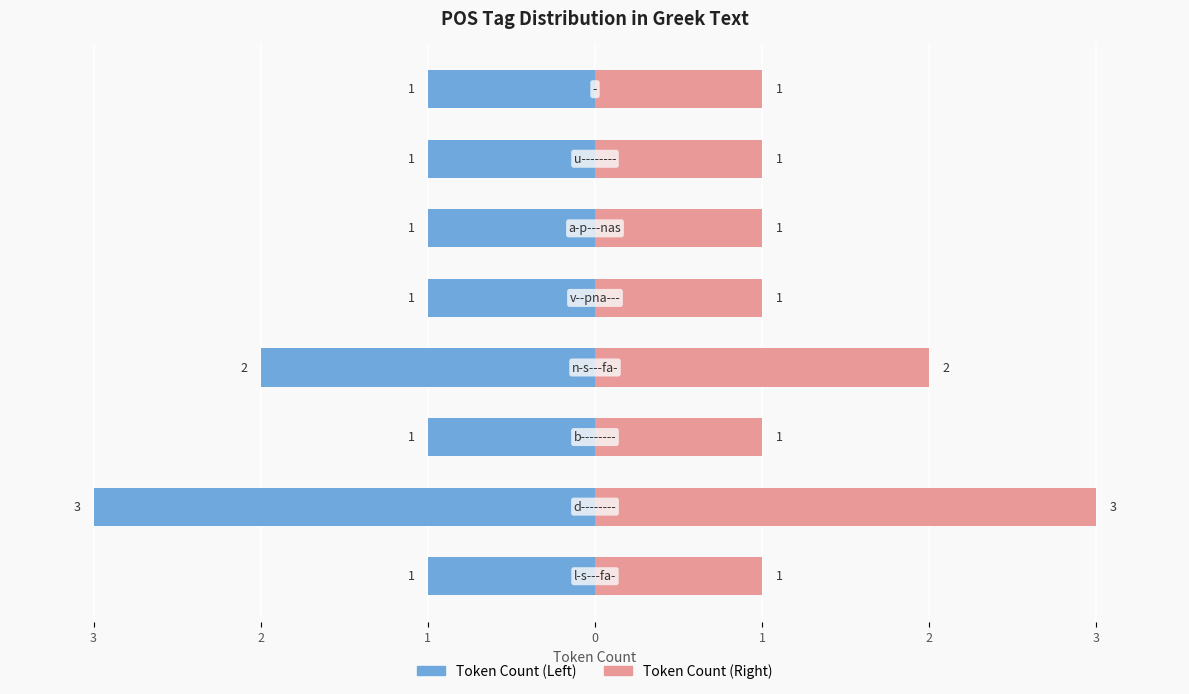

How many distinct data groups are displayed?

2